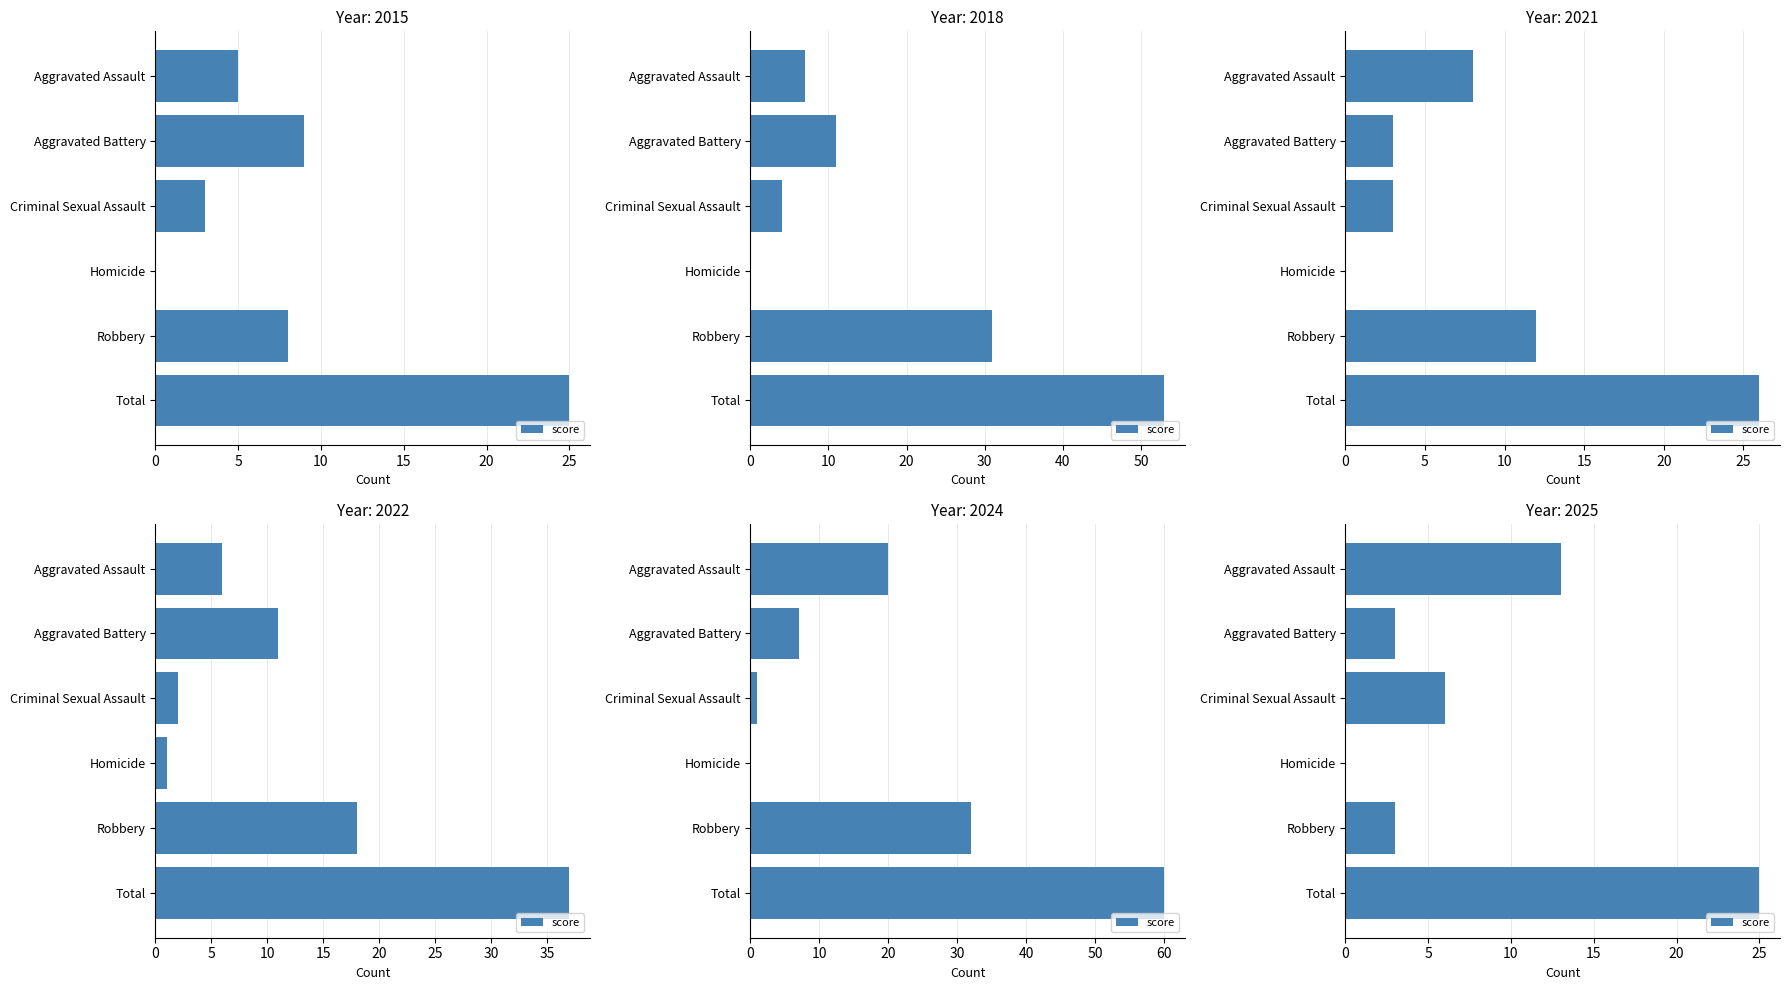

What value does the data have at Criminal Sexual Assault, to the nearest 5?

5